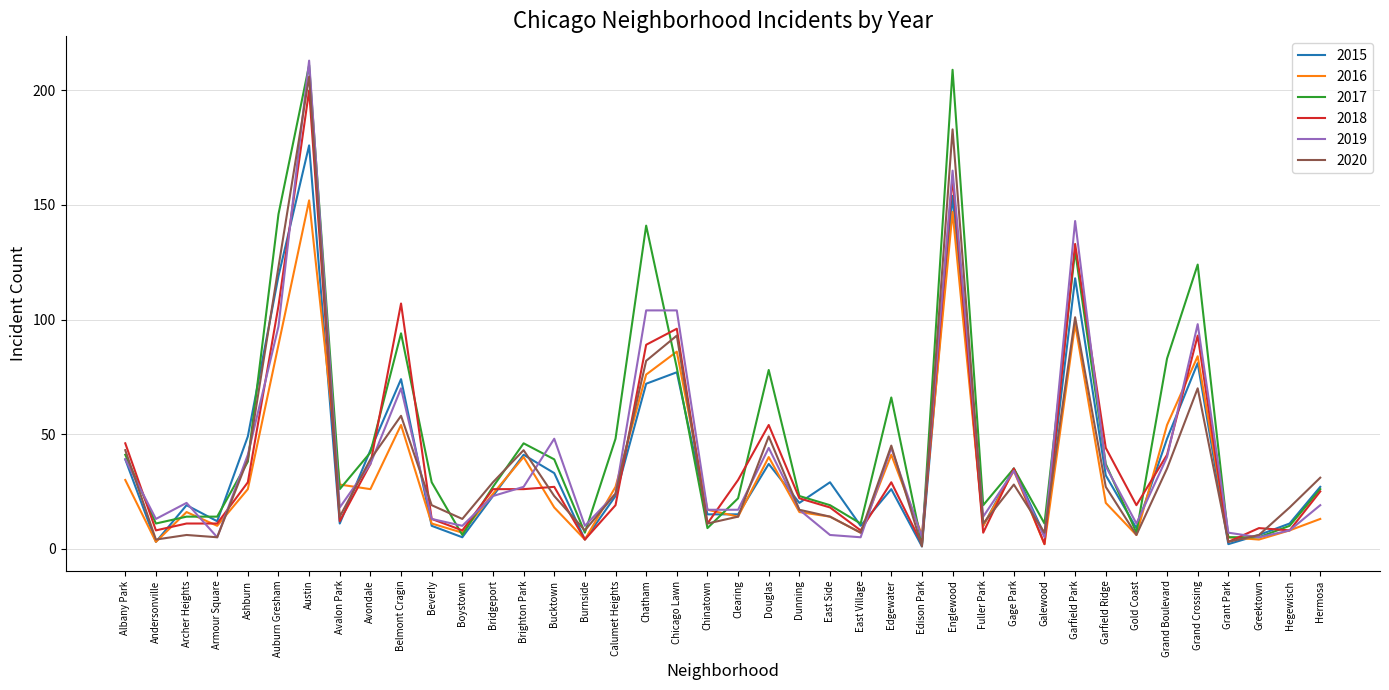

The 2018 series shows 106 at Auburn Gresham. True or false?

True